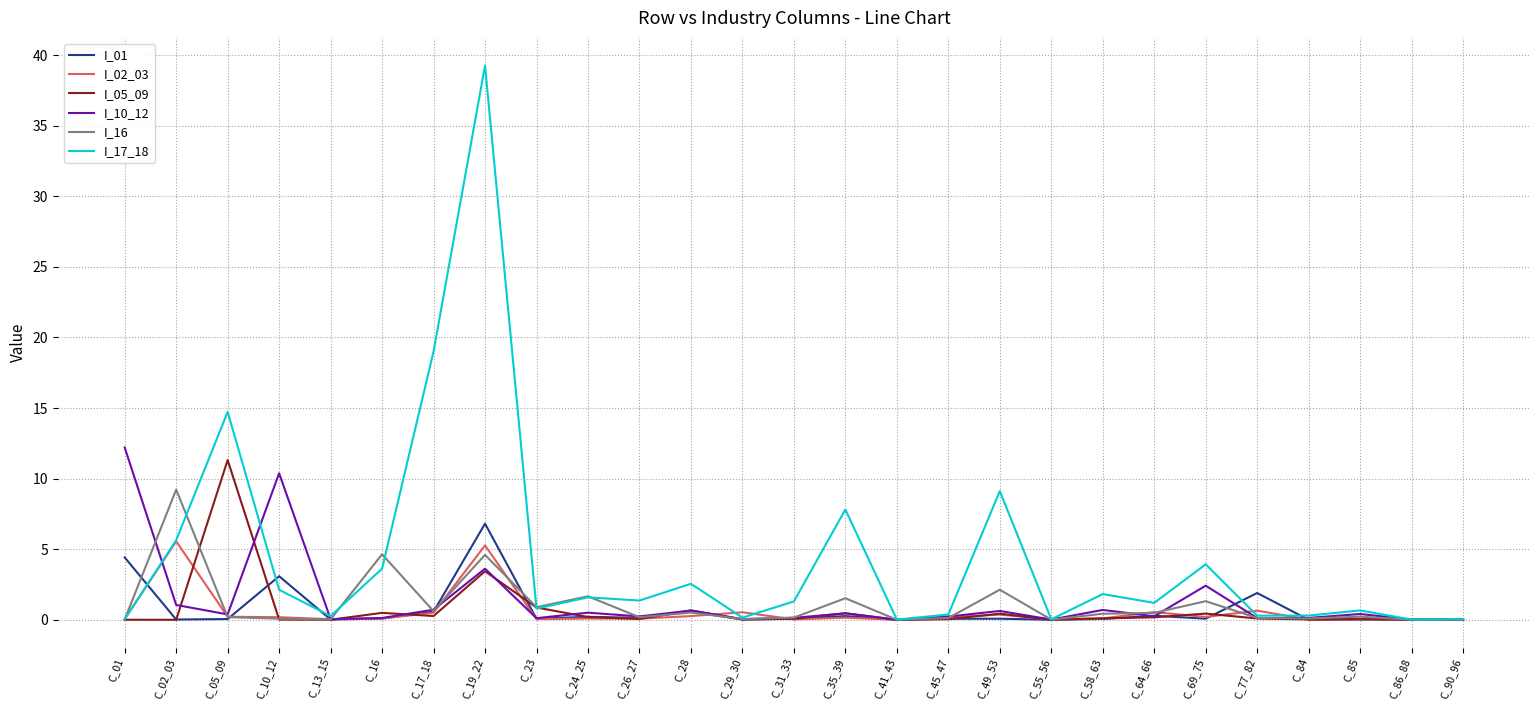

Is the value of I_10_12 at C_35_39 greater than the value of I_16 at C_35_39?

No